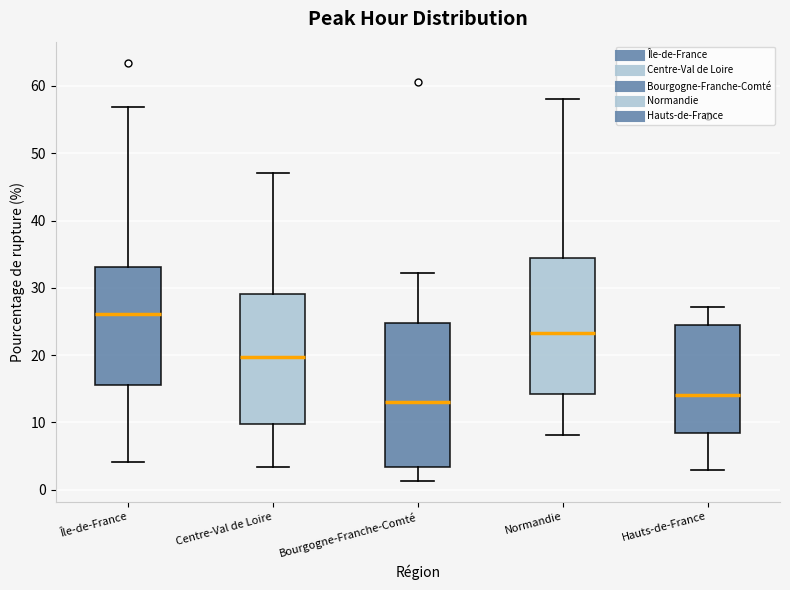

Reading left to right, transcribe this box plot: for each box, give where its median line is, the range the box spans, and where its two whiskers end, as read against the y-axis. The values are not printed on the chart, so give them approximately, as read against the axis.

Île-de-France: median 26, box 15 to 33, whiskers 4 to 57
Centre-Val de Loire: median 20, box 10 to 29, whiskers 3 to 47
Bourgogne-Franche-Comté: median 13, box 3 to 25, whiskers 1 to 32
Normandie: median 23, box 14 to 34, whiskers 8 to 58
Hauts-de-France: median 14, box 8 to 25, whiskers 3 to 27